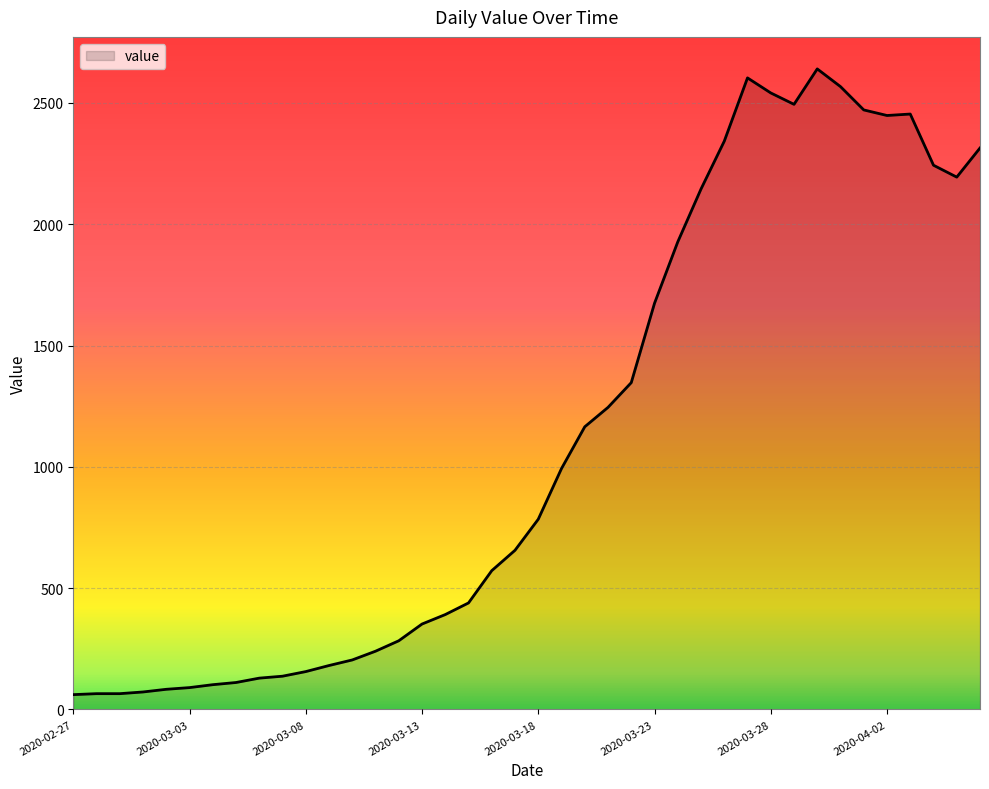

What is the maximum value shown in the chart?

2640